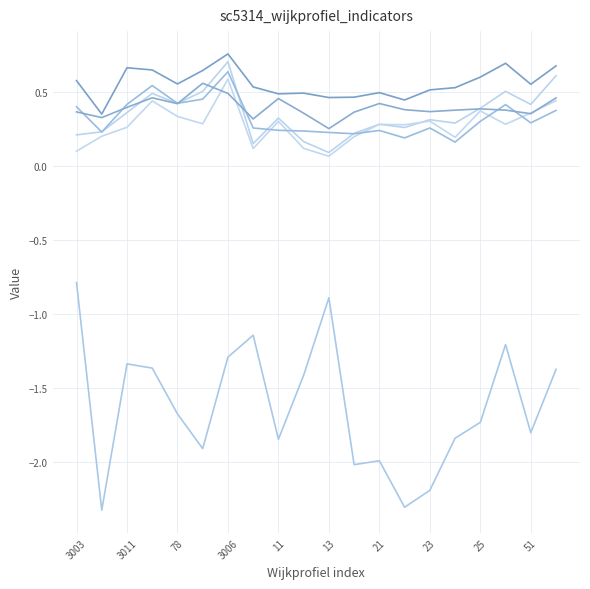

Is it true that KL_2019 equals -1.8 at 15?

True